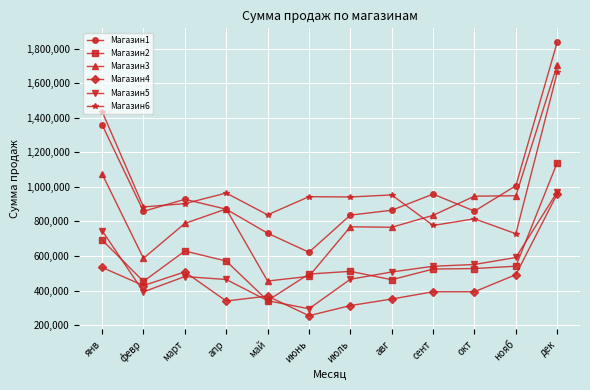

Which category has the lowest value across all series?

июнь